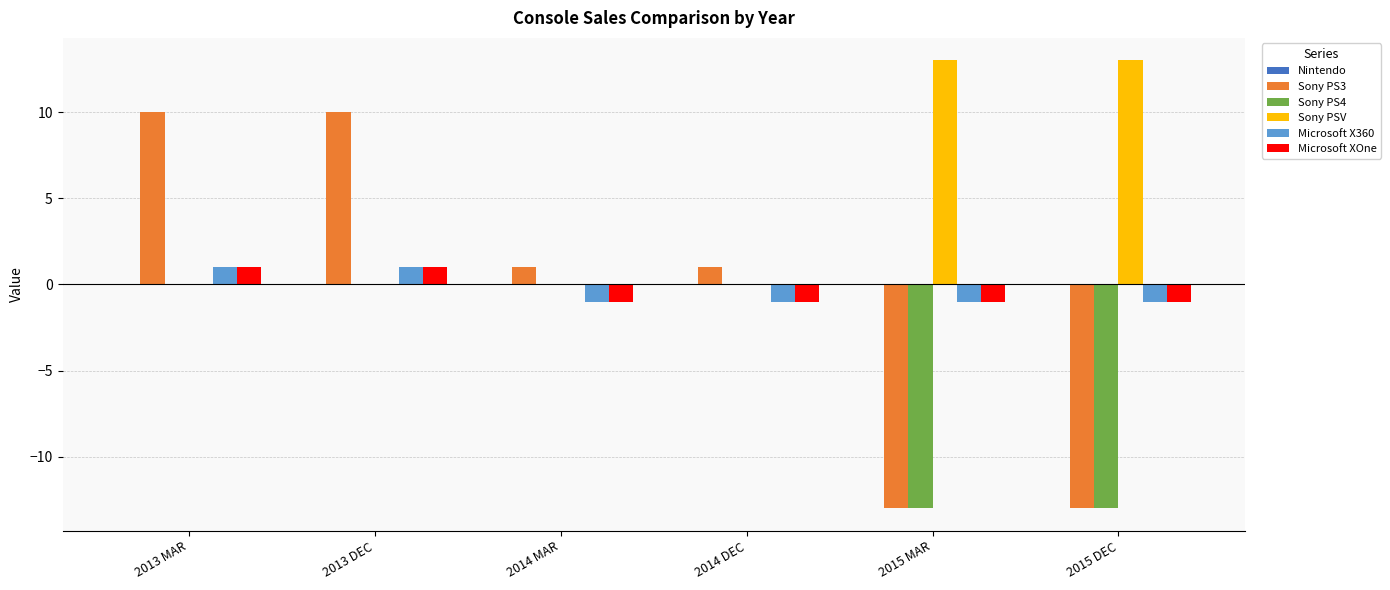

What is the sum of the Sony PS4 values at 2013 DEC and 2015 MAR?

-13